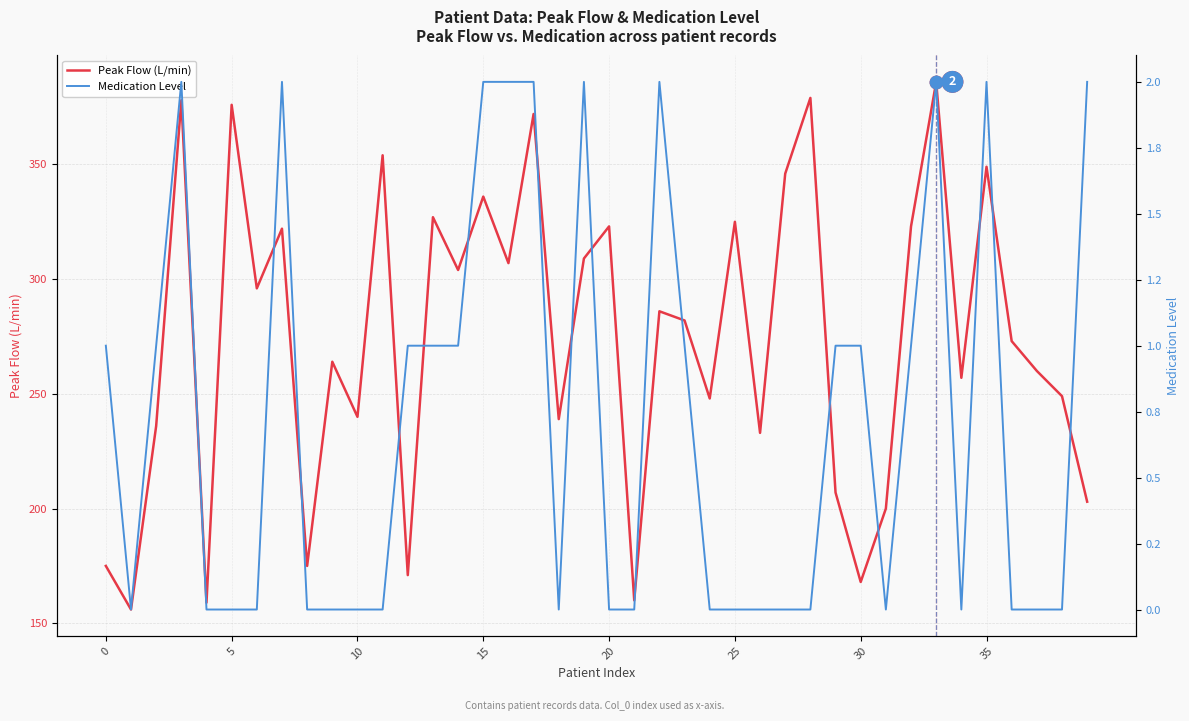

What are all the series names shown in the legend?

Peak Flow (L/min), Medication Level